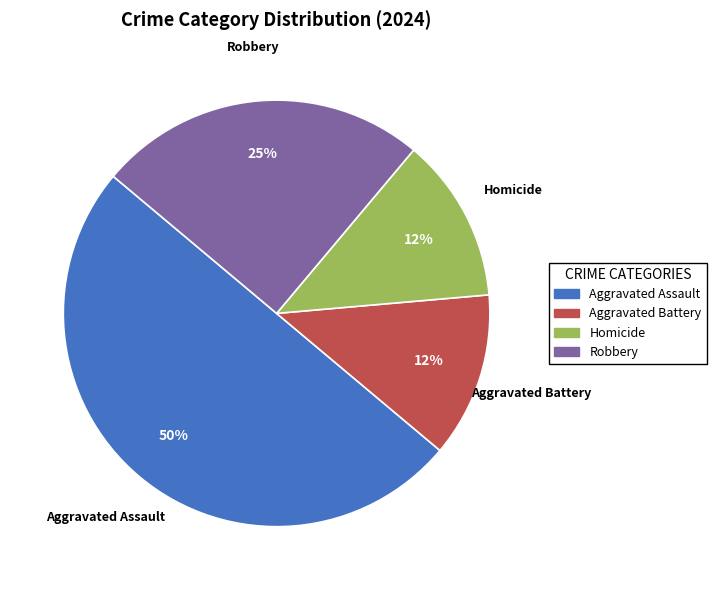

To the nearest percent, what is the average slice percentage?

25%